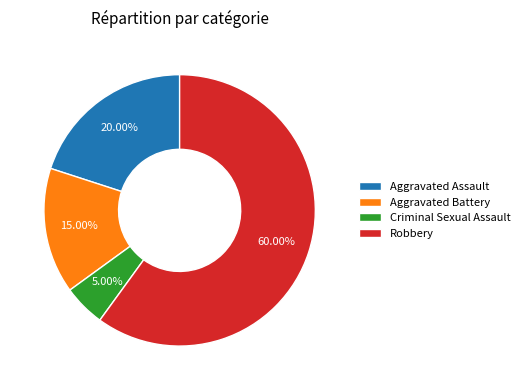

Does Robbery account for over 50% of the chart?

Yes